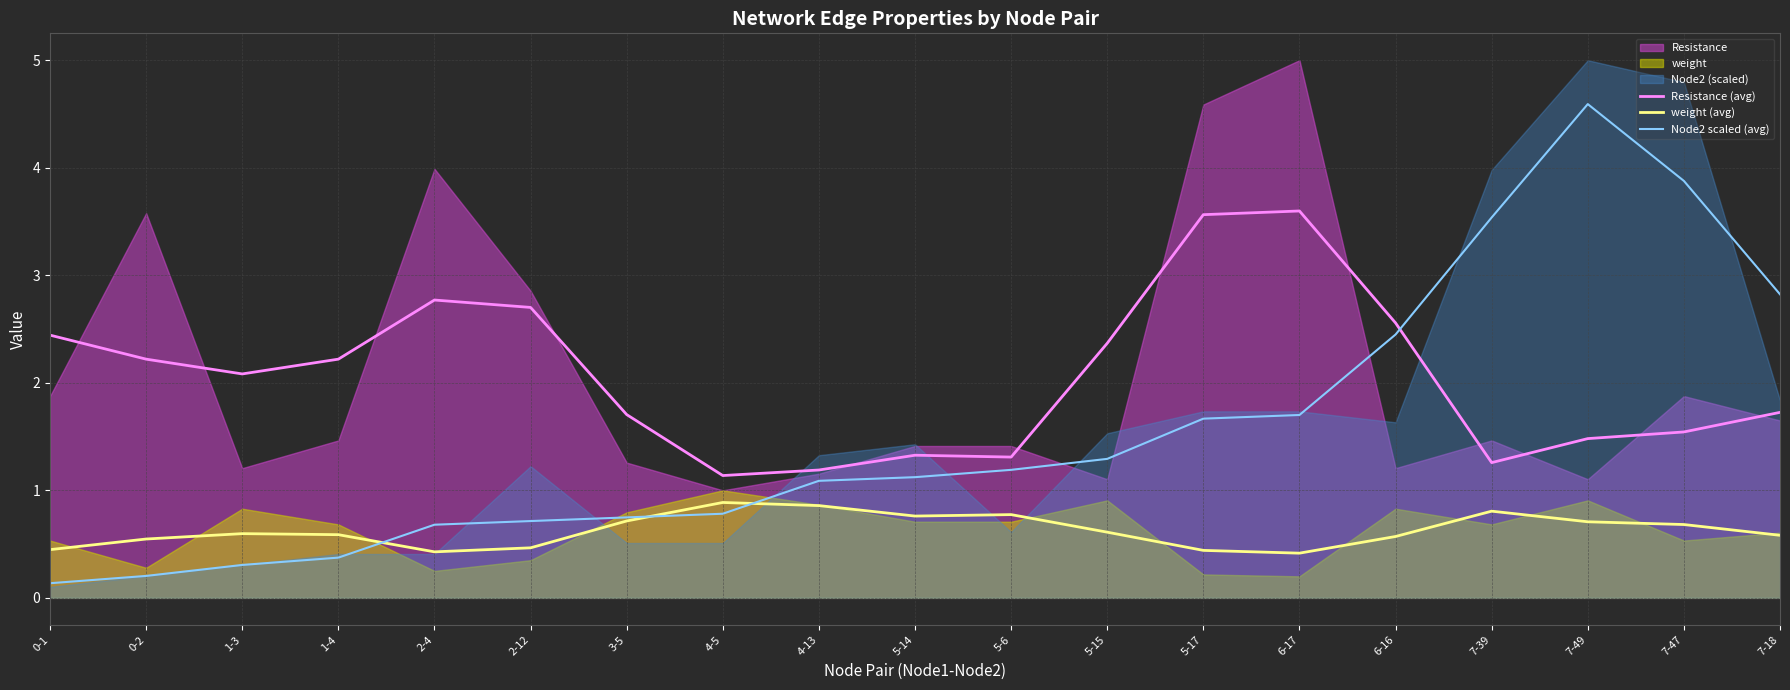

At which label does weight (avg) reach its minimum?

6-17